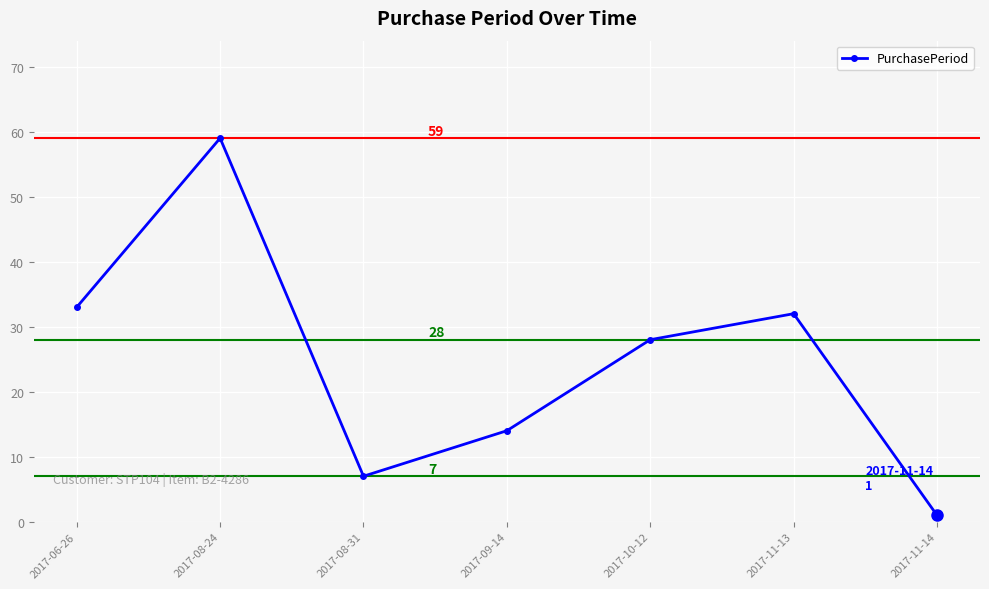

Which has a higher value, 2017-11-13 or 2017-08-24?

2017-08-24